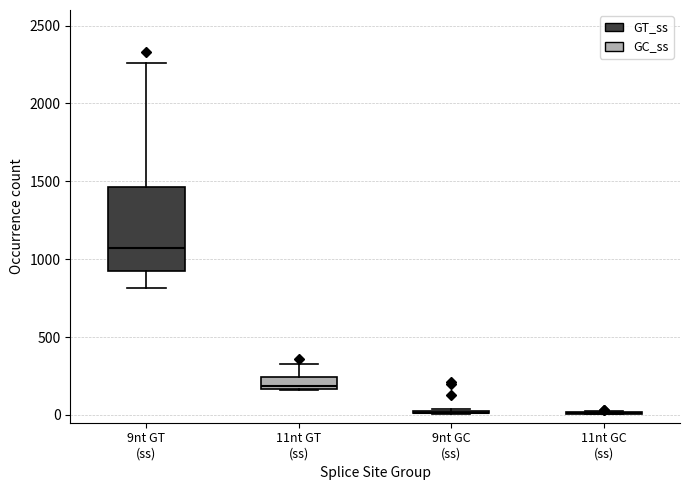

Where does the median line of the box for 9nt GT (ss) sit on the y-axis? The values are not printed on the chart, so give them approximately, as read against the axis.

1050